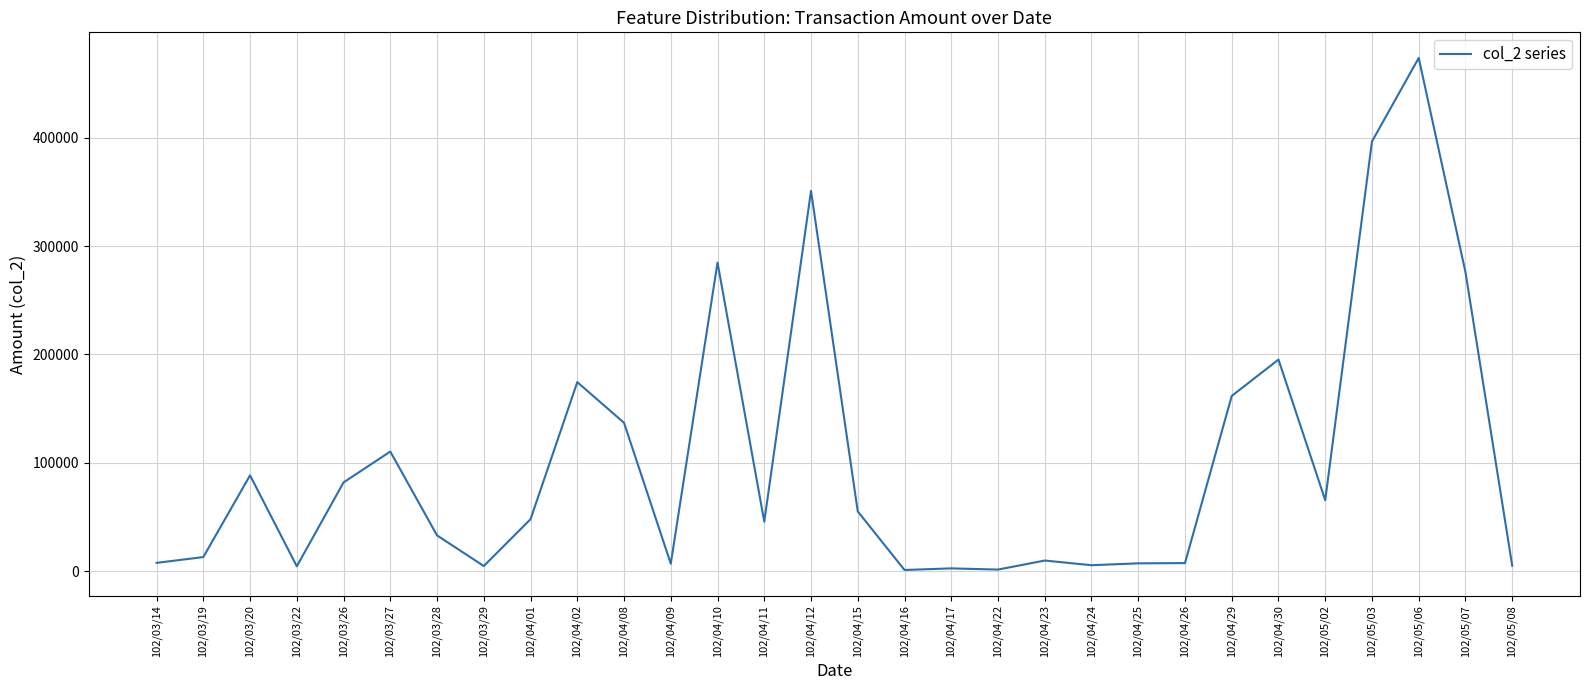

What is the change in value from 102/03/29 to 102/04/09?

+2150